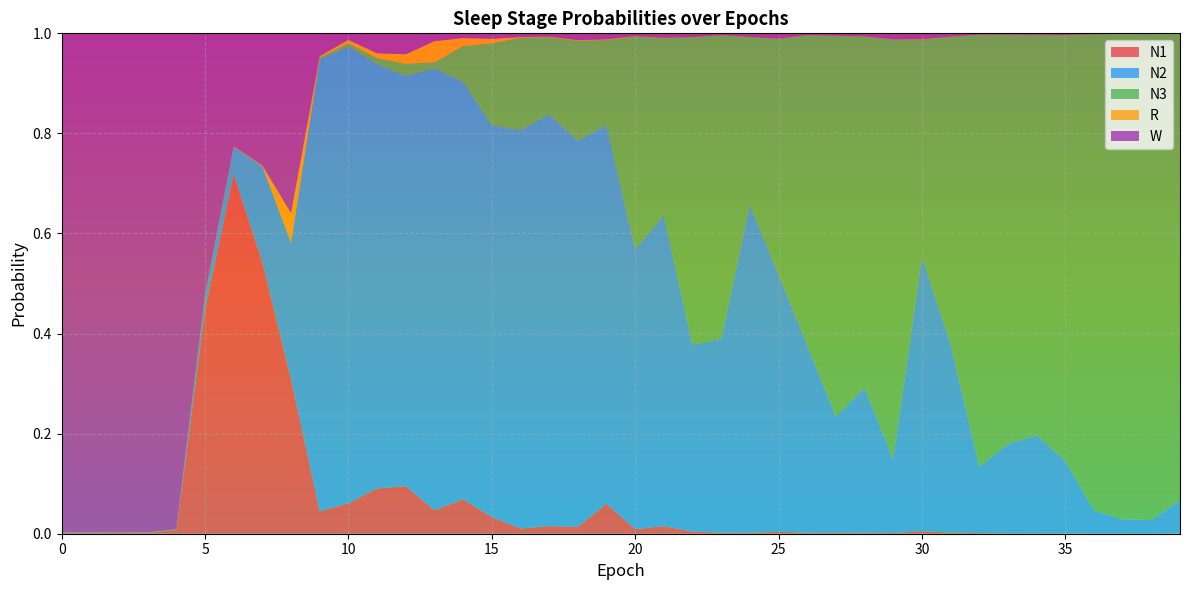

Reading left to right, extract all data points from this chart.

N1: 0=0.0	1=0.0	2=0.0	3=0.0	4=0.0	5=0.4	6=0.7	7=0.5	8=0.3	9=0.0	10=0.1	11=0.1	12=0.1	13=0.0	14=0.1	15=0.0	16=0.0	17=0.0	18=0.0	19=0.1	20=0.0	21=0.0	22=0.0	23=0.0	24=0.0	25=0.0	26=0.0	27=0.0	28=0.0	29=0.0	30=0.0	31=0.0	32=0.0	33=0.0	34=0.0	35=0.0	36=0.0	37=0.0	38=0.0	39=0.0
N2: 0=0.0	1=0.0	2=0.0	3=0.0	4=0.0	5=0.0	6=0.1	7=0.2	8=0.3	9=0.9	10=0.9	11=0.8	12=0.8	13=0.9	14=0.8	15=0.8	16=0.8	17=0.8	18=0.8	19=0.8	20=0.6	21=0.6	22=0.4	23=0.4	24=0.7	25=0.5	26=0.4	27=0.2	28=0.3	29=0.1	30=0.5	31=0.4	32=0.1	33=0.2	34=0.2	35=0.1	36=0.0	37=0.0	38=0.0	39=0.1
N3: 0=0.0	1=0.0	2=0.0	3=0.0	4=0.0	5=0.0	6=0.0	7=0.0	8=0.0	9=0.0	10=0.0	11=0.0	12=0.0	13=0.0	14=0.1	15=0.2	16=0.2	17=0.2	18=0.2	19=0.2	20=0.4	21=0.4	22=0.6	23=0.6	24=0.3	25=0.5	26=0.6	27=0.8	28=0.7	29=0.8	30=0.4	31=0.6	32=0.9	33=0.8	34=0.8	35=0.9	36=1.0	37=1.0	38=1.0	39=0.9
R: 0=0.0	1=0.0	2=0.0	3=0.0	4=0.0	5=0.0	6=0.0	7=0.0	8=0.1	9=0.0	10=0.0	11=0.0	12=0.0	13=0.0	14=0.0	15=0.0	16=0.0	17=0.0	18=0.0	19=0.0	20=0.0	21=0.0	22=0.0	23=0.0	24=0.0	25=0.0	26=0.0	27=0.0	28=0.0	29=0.0	30=0.0	31=0.0	32=0.0	33=0.0	34=0.0	35=0.0	36=0.0	37=0.0	38=0.0	39=0.0
W: 0=1.0	1=1.0	2=1.0	3=1.0	4=1.0	5=0.5	6=0.2	7=0.3	8=0.4	9=0.0	10=0.0	11=0.0	12=0.0	13=0.0	14=0.0	15=0.0	16=0.0	17=0.0	18=0.0	19=0.0	20=0.0	21=0.0	22=0.0	23=0.0	24=0.0	25=0.0	26=0.0	27=0.0	28=0.0	29=0.0	30=0.0	31=0.0	32=0.0	33=0.0	34=0.0	35=0.0	36=0.0	37=0.0	38=0.0	39=0.0